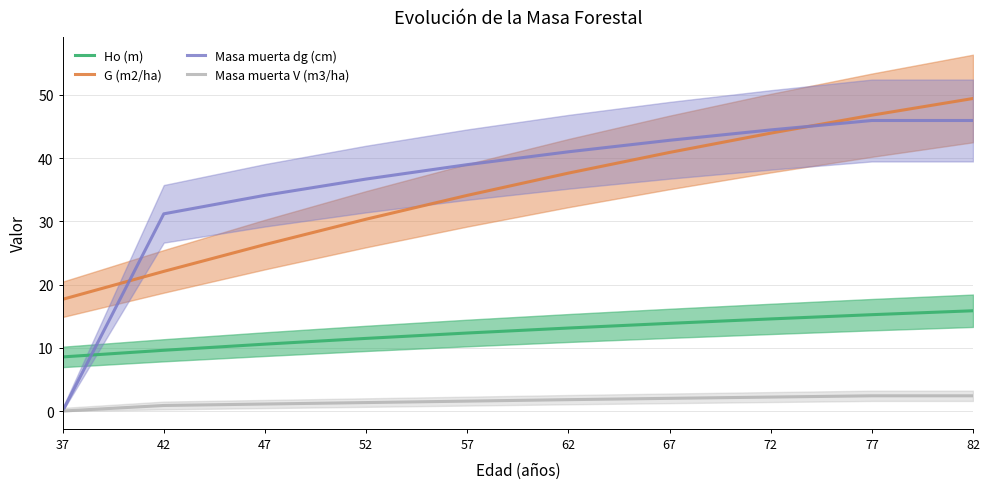

After their last crossing, which series has the higher values: G (m2/ha) or Masa muerta dg (cm)?

G (m2/ha)